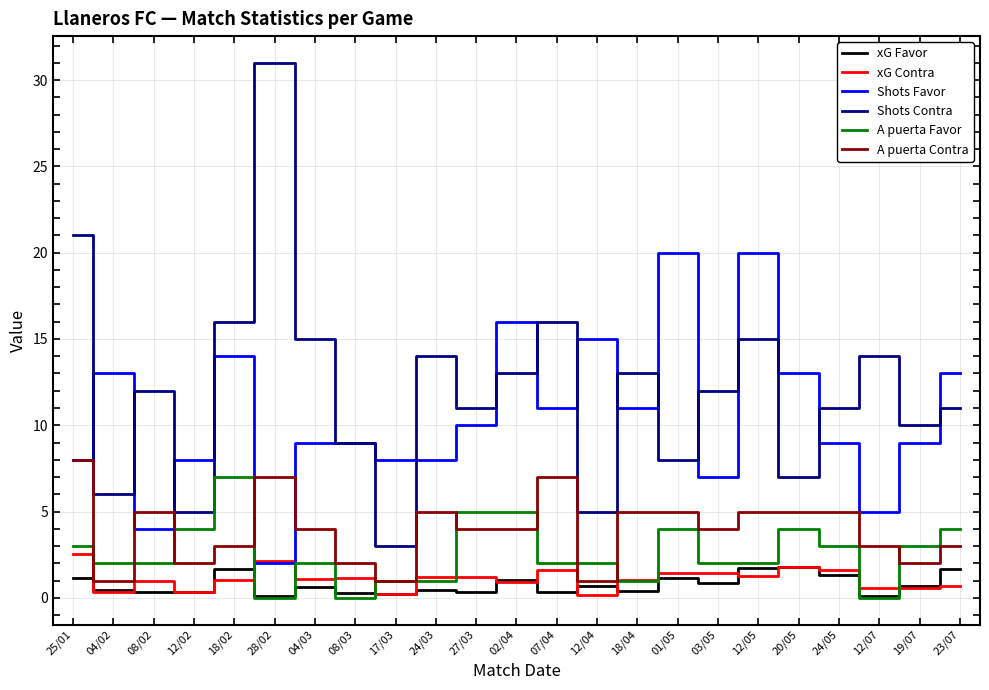

What is the greatest value displayed?

31.0